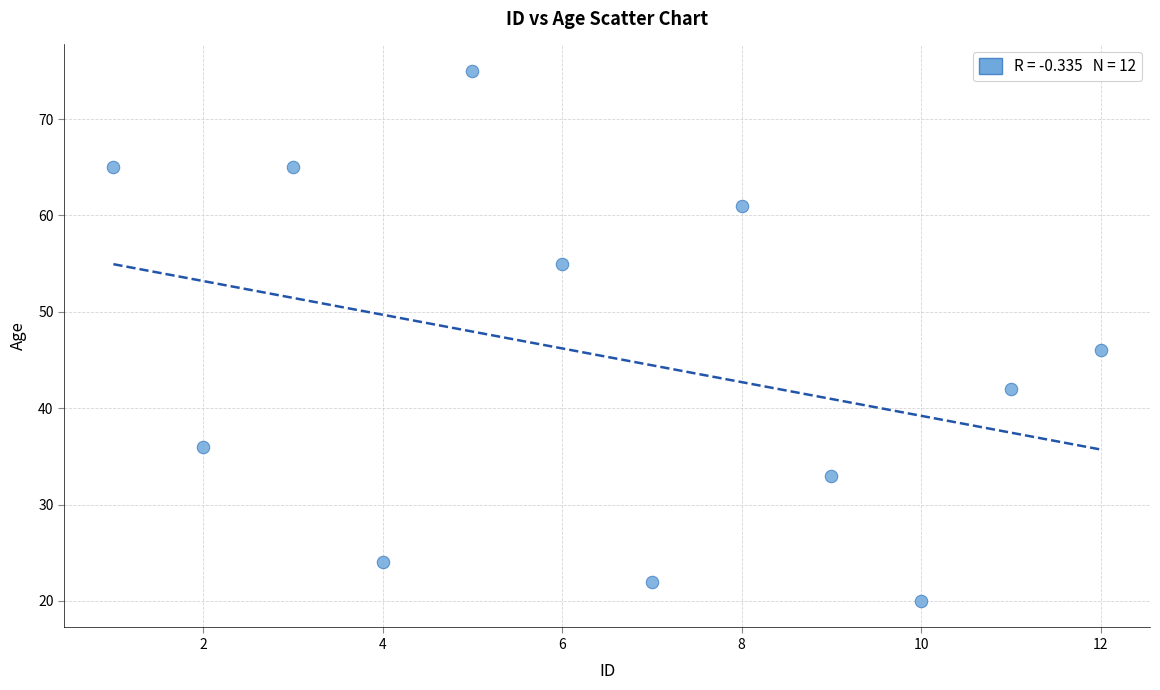

What Y value in the scatter plot is closest to 47?

46